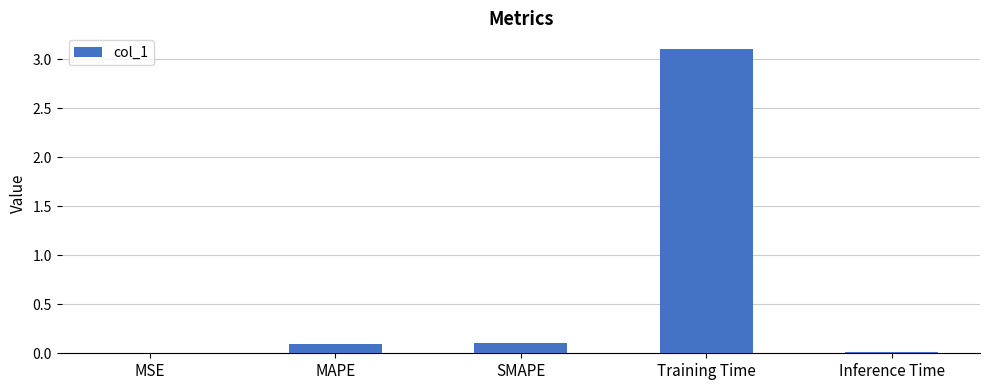

What is the approximate value at Training Time?

3.1